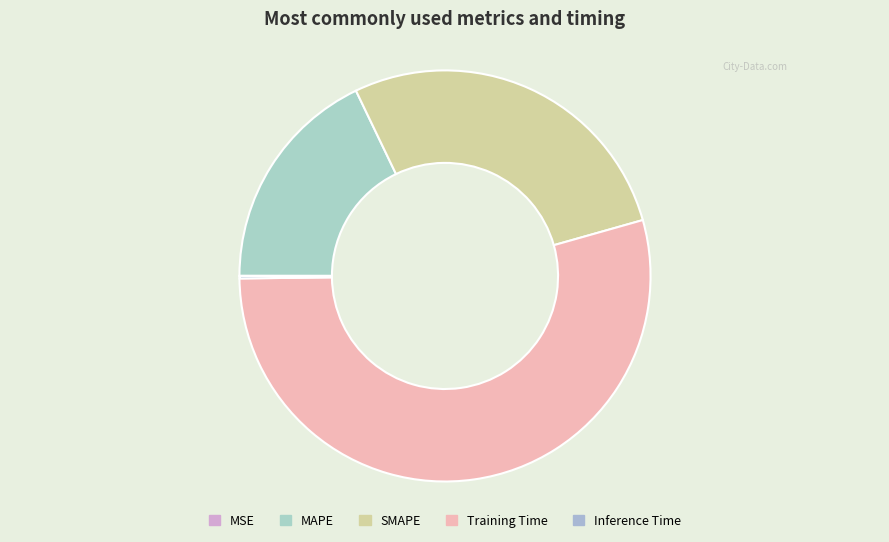

What portion of the pie excludes SMAPE?

72.3%